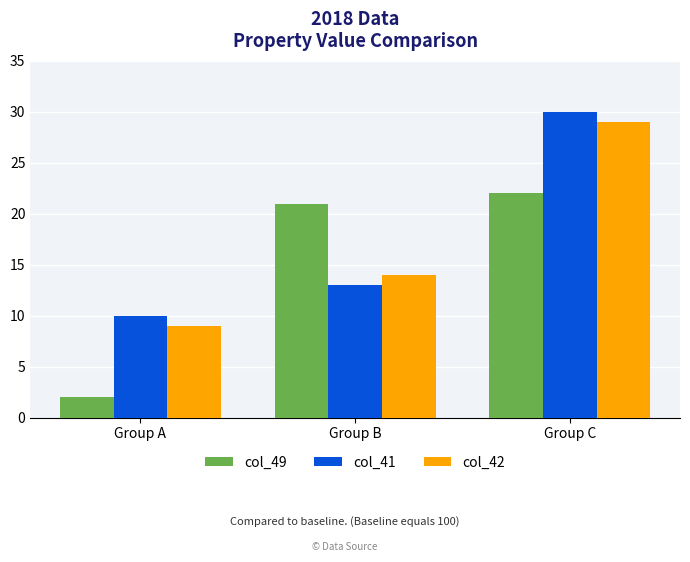

What is the difference between the col_42 values at Group B and Group C?

15.0